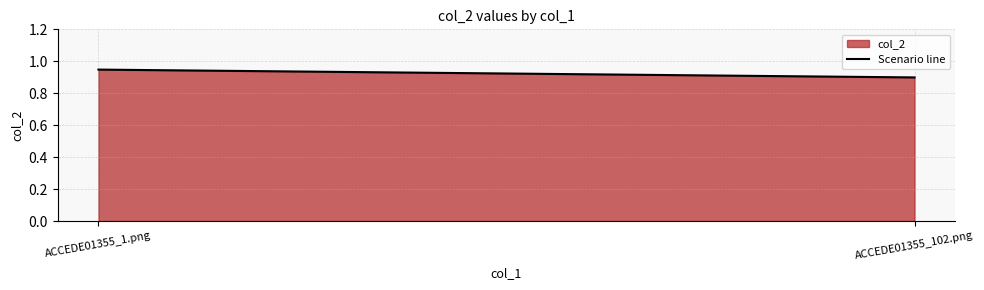

Read the value at ACCEDE01355_102.png.

0.9